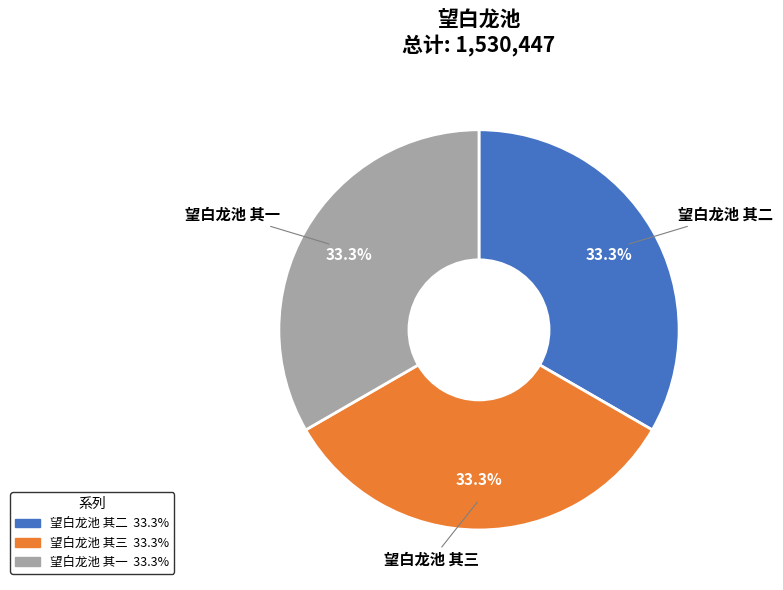

Is there any slice that represents more than half of the pie?

No